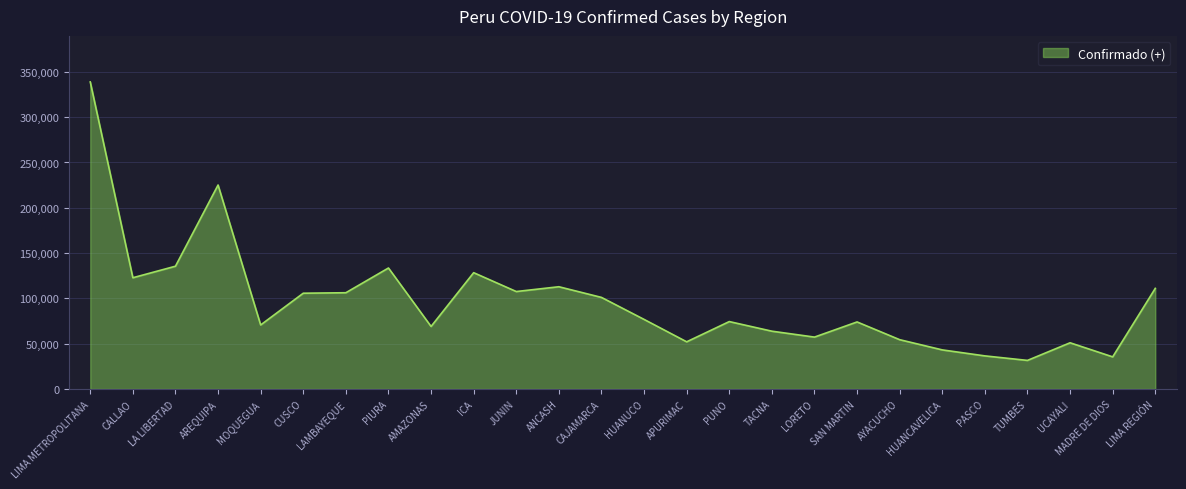

What is the average value?

96894